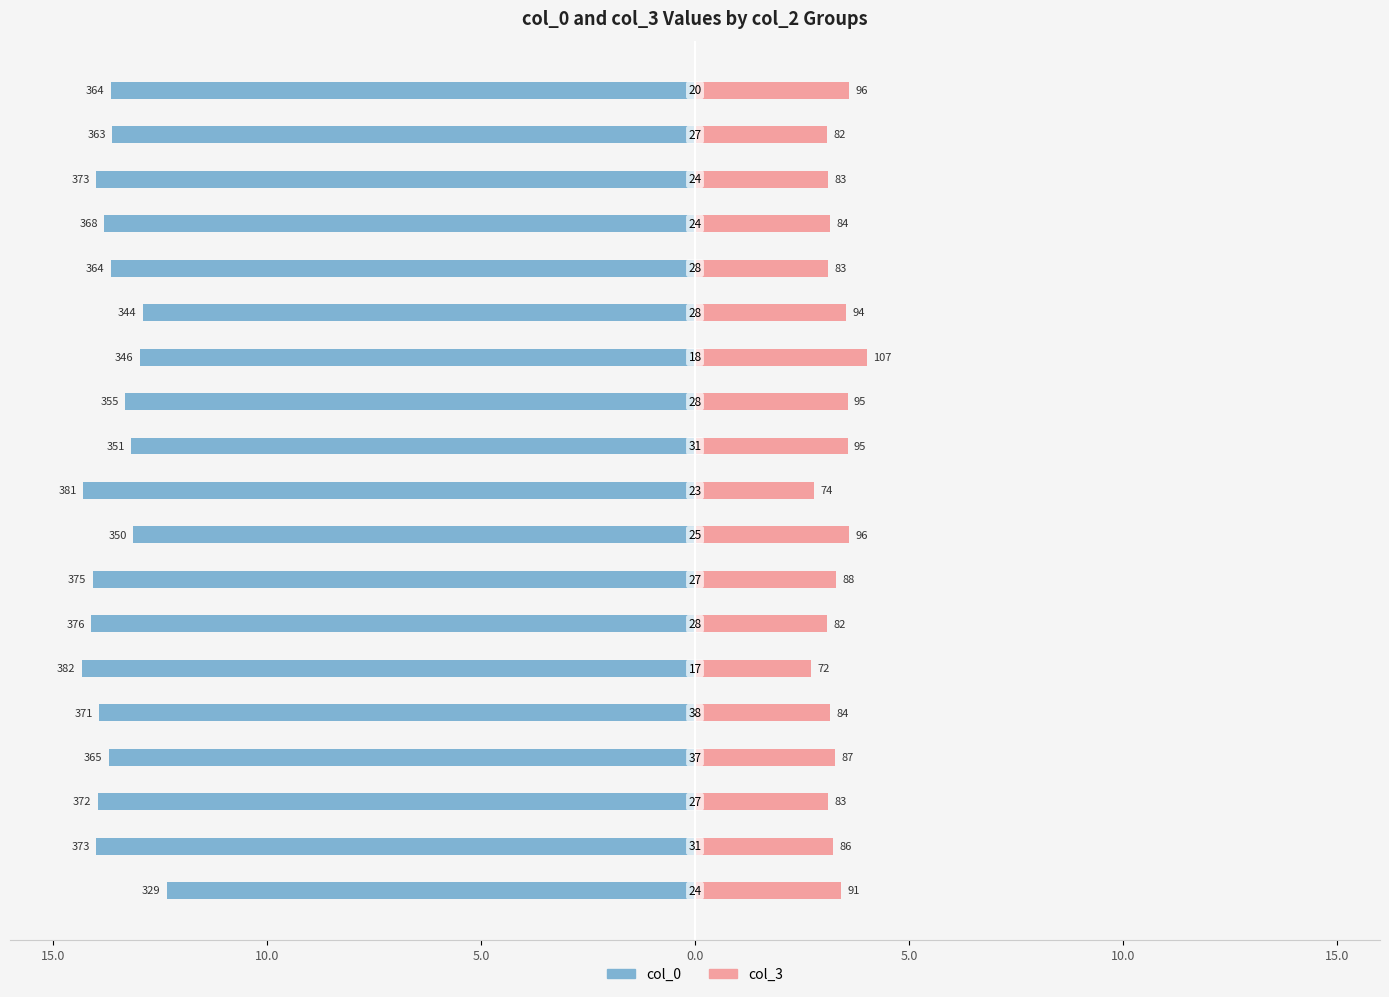

Reading left to right, list all the values displayed in this chart.

col_0: -12.3	-14.0	-14.0	-13.7	-13.9	-14.3	-14.1	-14.1	-13.1	-14.3	-13.2	-13.3	-13.0	-12.9	-13.7	-13.8	-14.0	-13.6	-13.7
col_3: 3.4	3.2	3.1	3.3	3.1	2.7	3.1	3.3	3.6	2.8	3.6	3.6	4.0	3.5	3.1	3.1	3.1	3.1	3.6